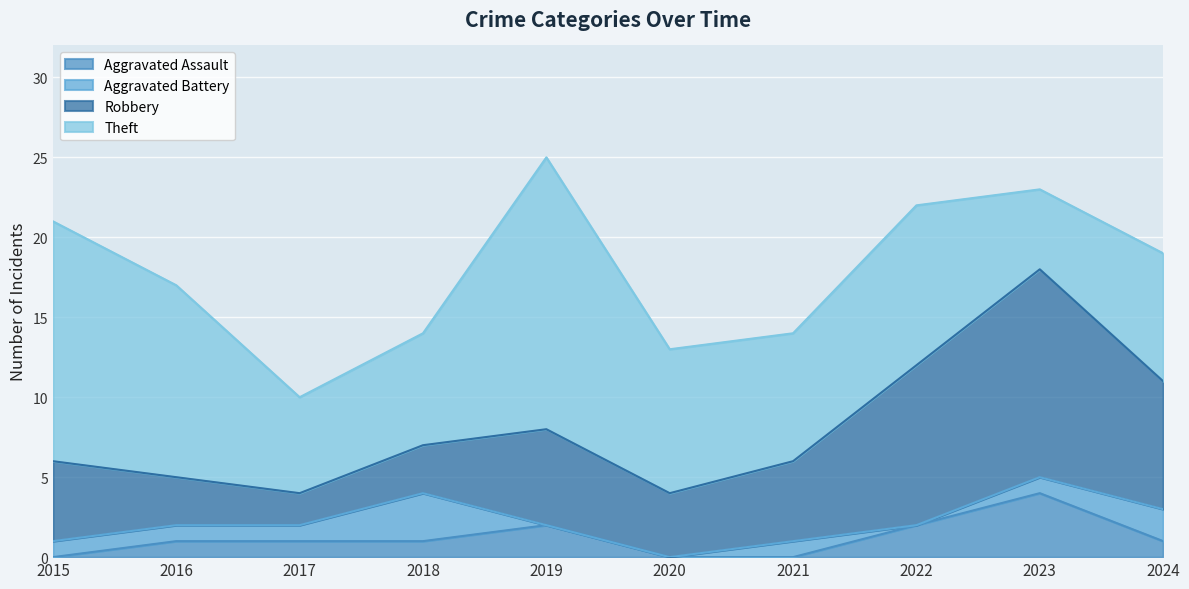

True or false: Theft and Aggravated Battery intersect in this chart.

False